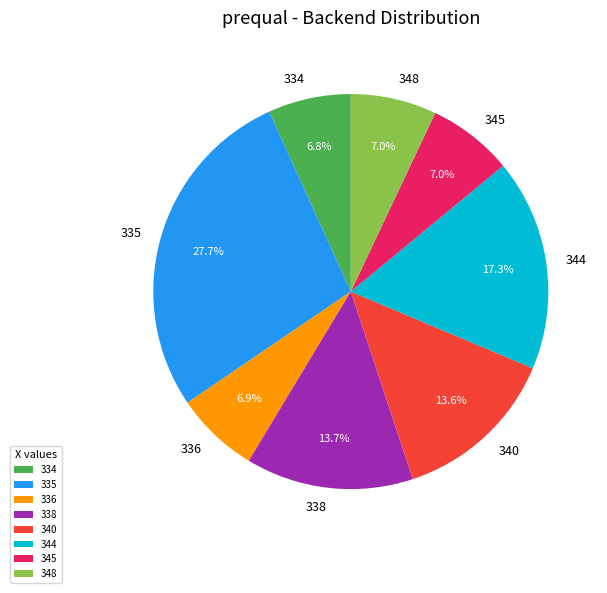

To the nearest percent, what is the combined percentage of 338 and 345?

21%